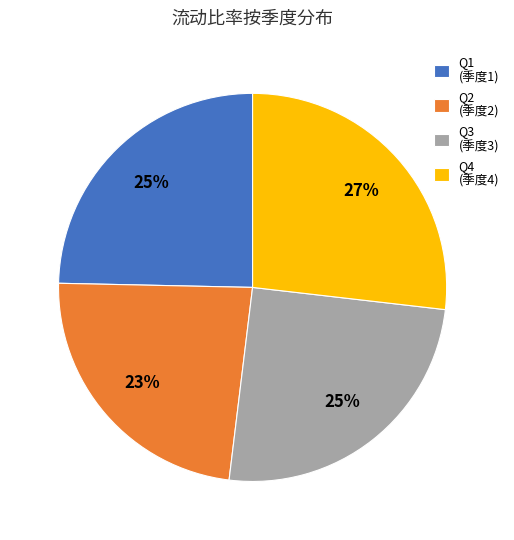

How many slices are in this pie chart?

4